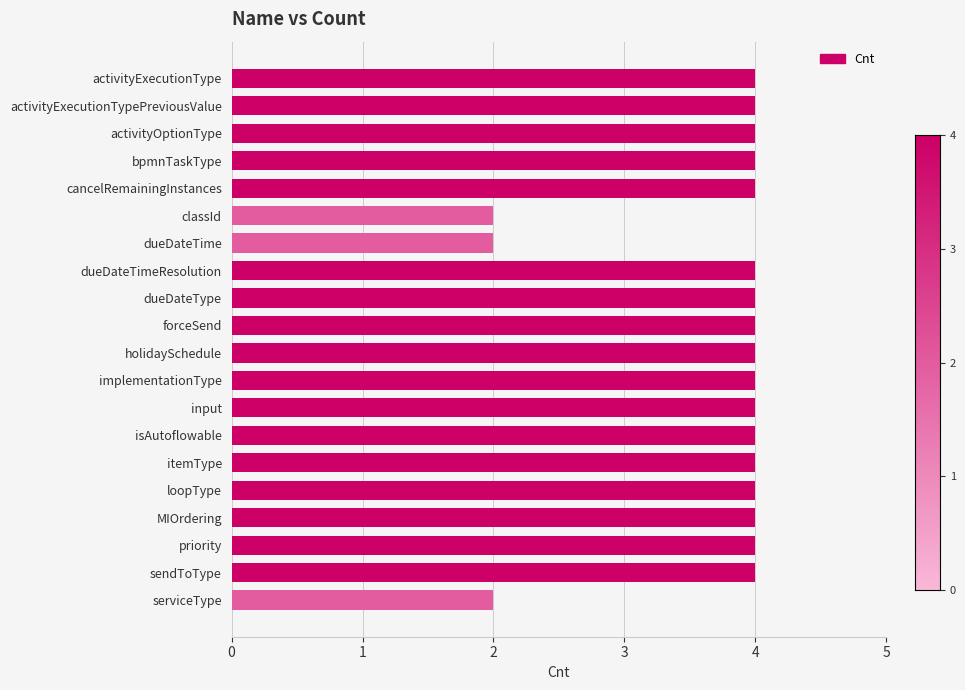

What is the value of the 9th bar from the top?

4